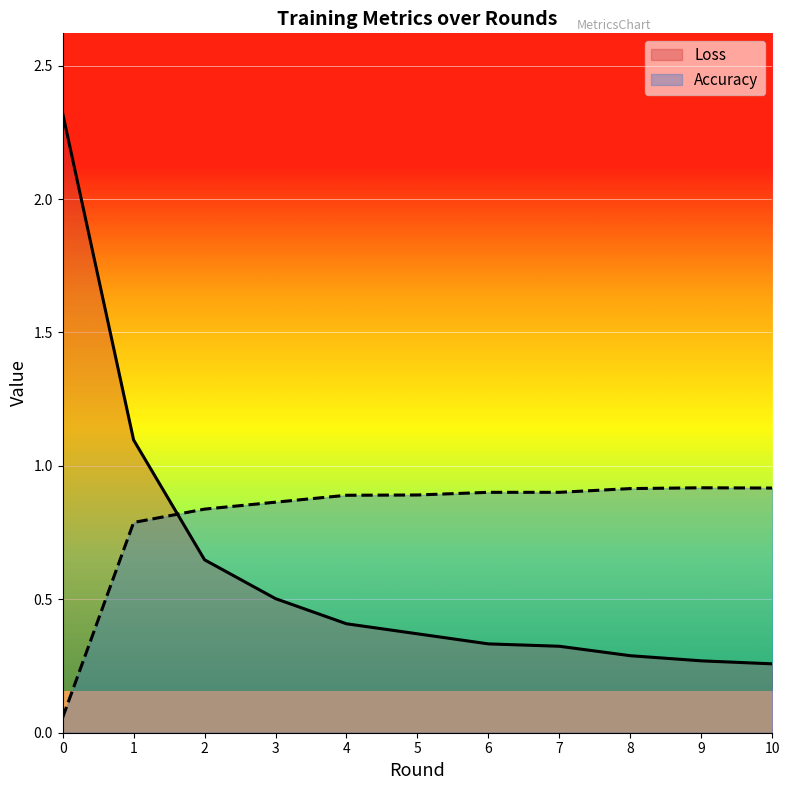

The Loss series shows 0.3 at 7. True or false?

True